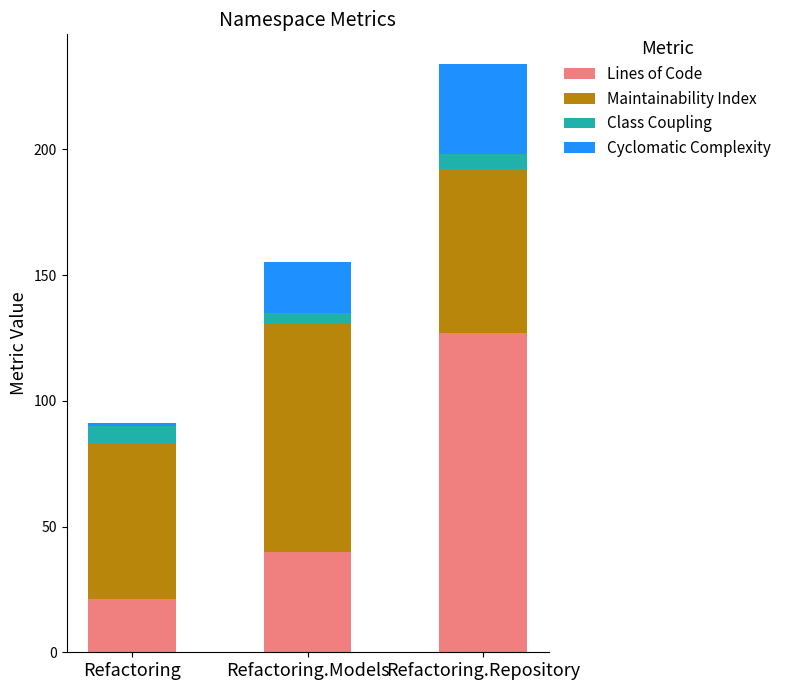

The value of Lines of Code at Refactoring is 7. True or false?

False